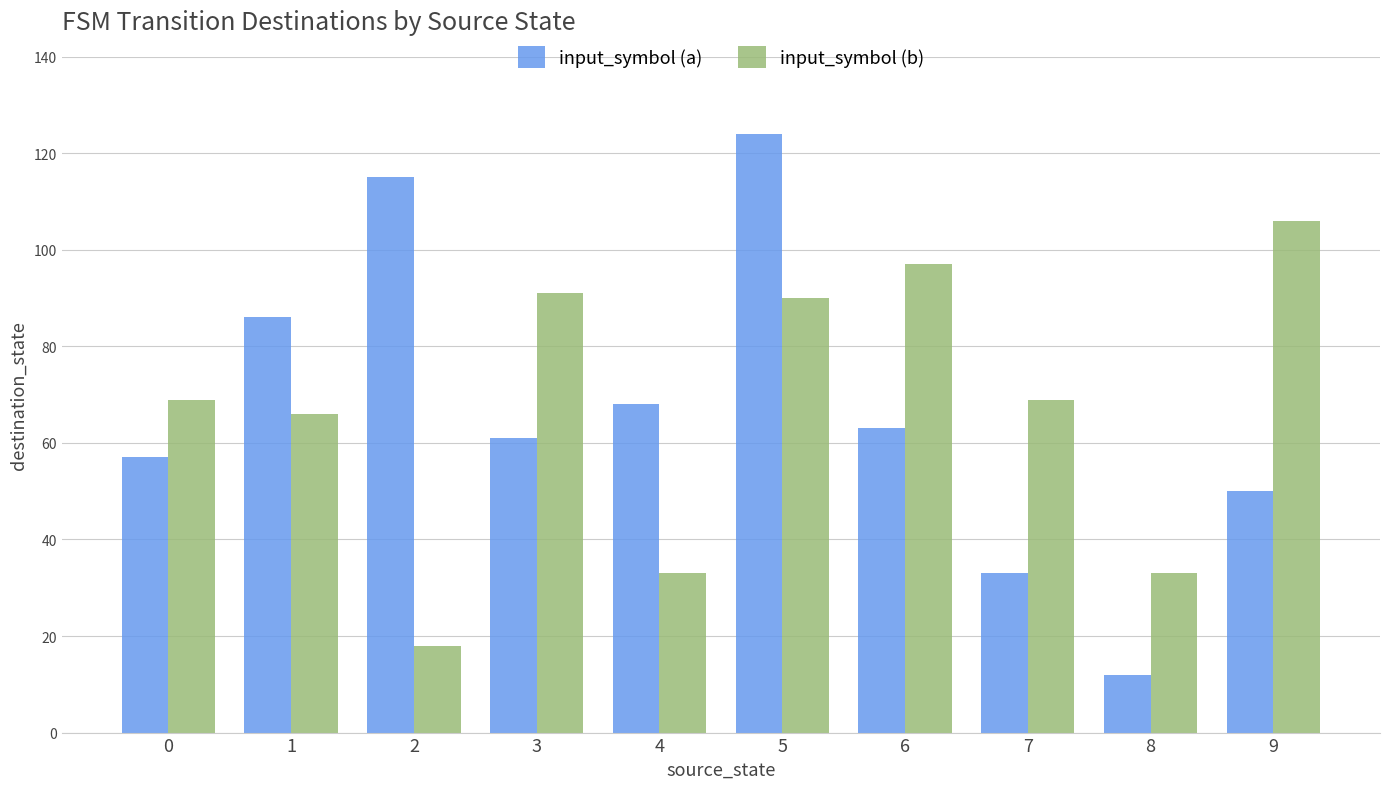

At how many categories does at least one series exceed 44?

9